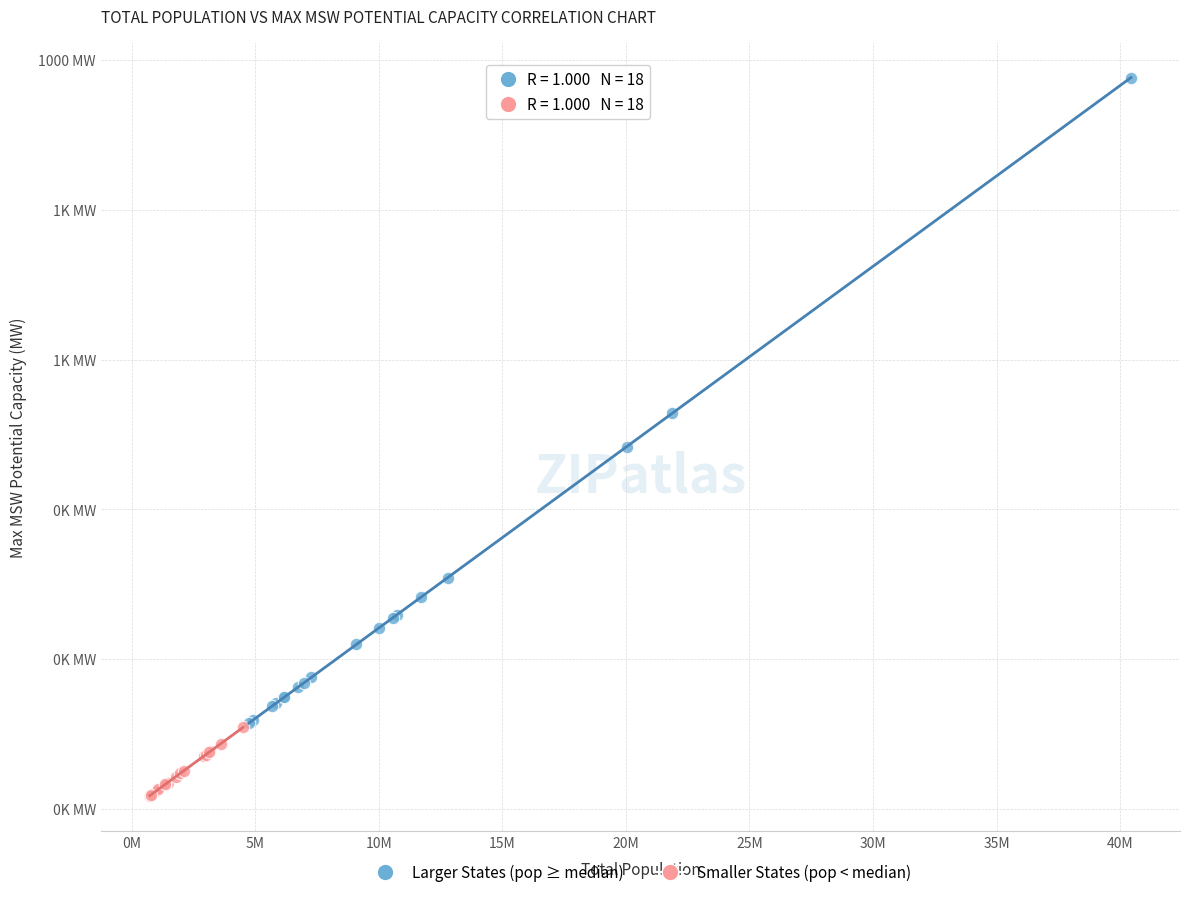

Which series reaches the maximum Y coordinate?

Larger States (pop ≥ median)